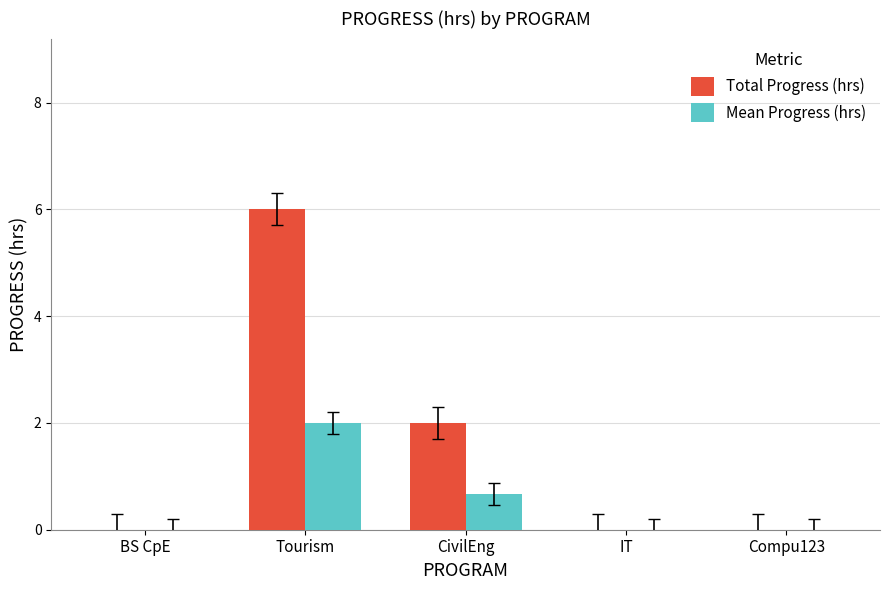

Which category has the highest value in the Total Progress (hrs) series?

Tourism